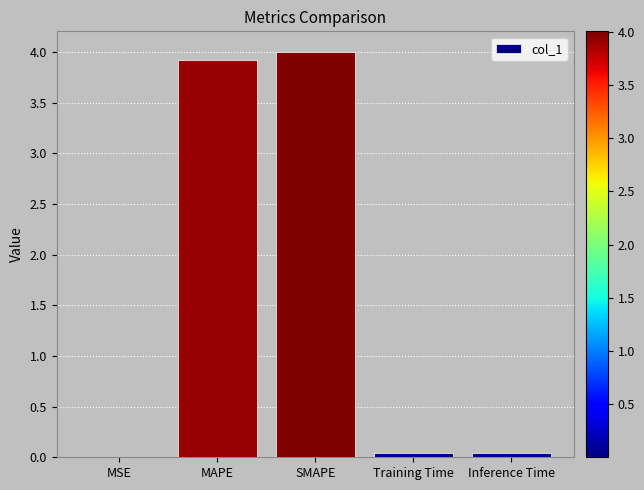

Count the number of categories in the chart.

5